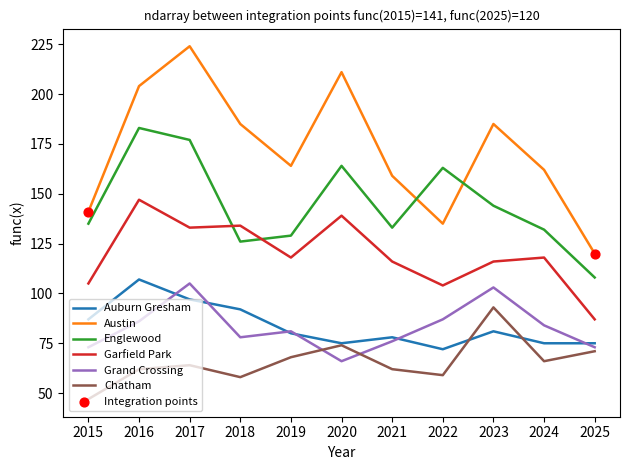

Which series has the widest spread of values?

Austin